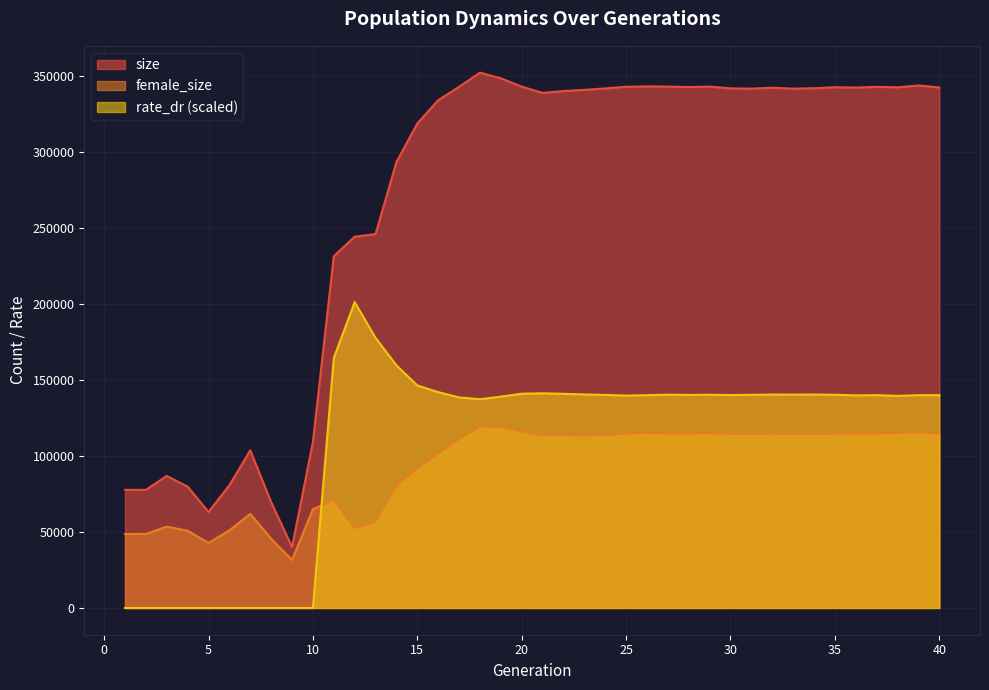

What is the spread (max minus min) of values at 35?

228083.0